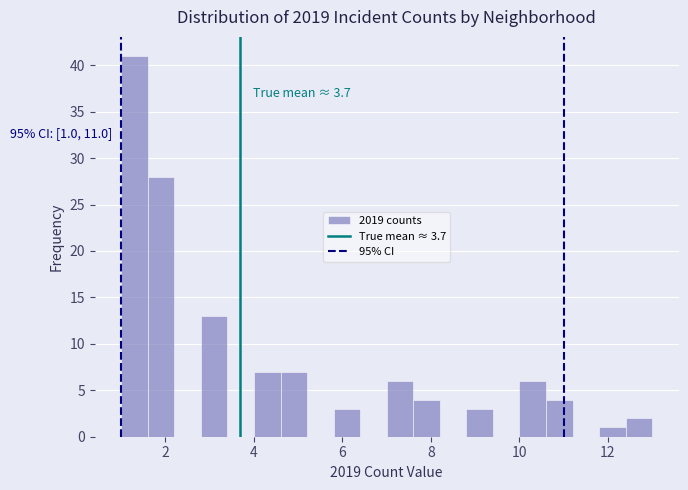

Read against the x-axis, roughly where is the centre of the tallest bar?

1.4